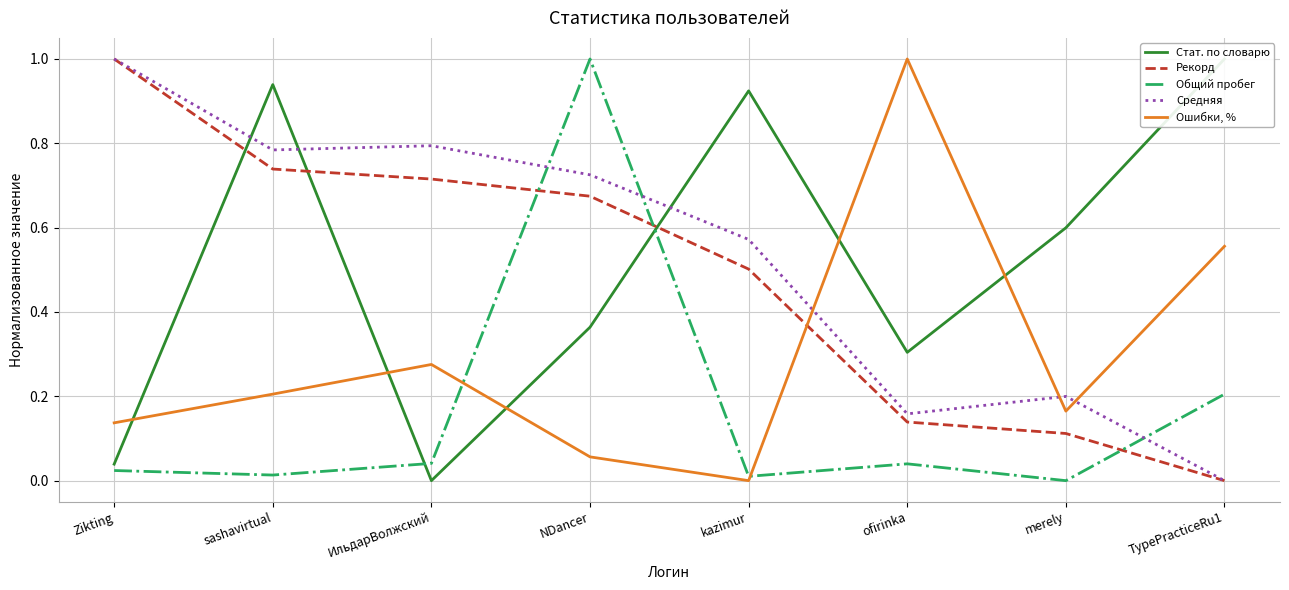

True or false: Рекорд has more than 0 points higher than both neighbors.

False